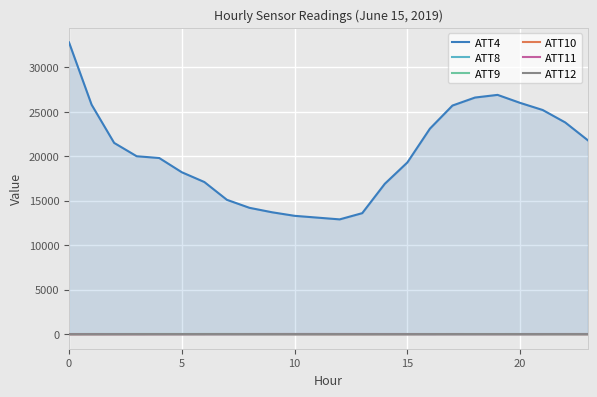

What is the difference between the maximum and second lowest values in the ATT8 series?

4.0